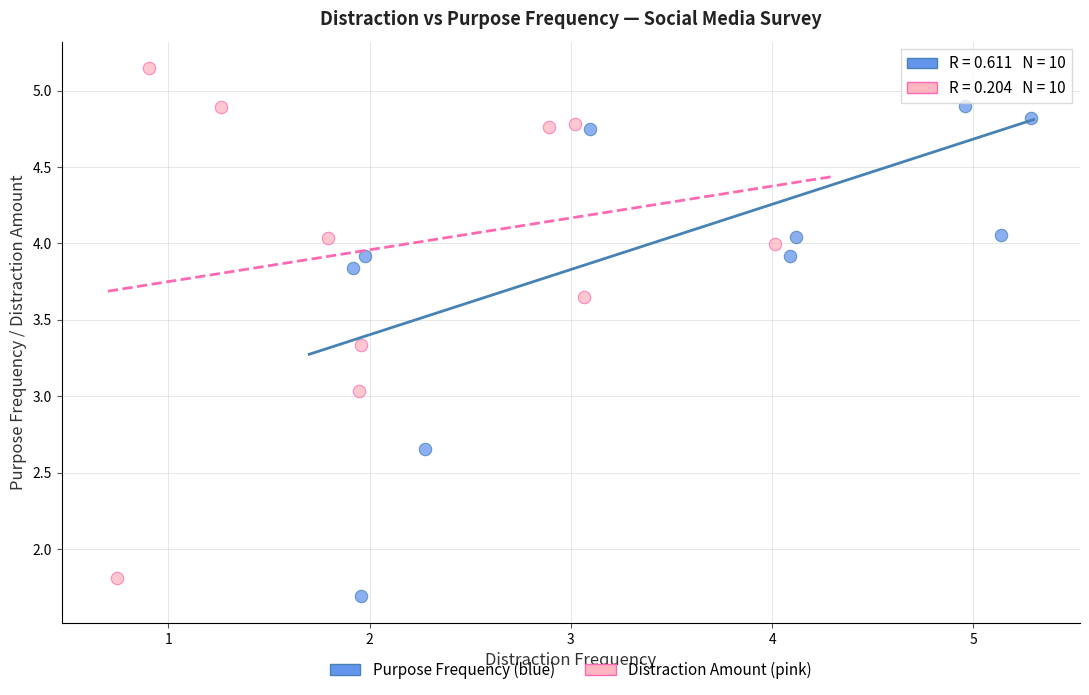

What are all the series names shown in the legend?

Purpose Frequency (blue), Distraction Amount (pink)